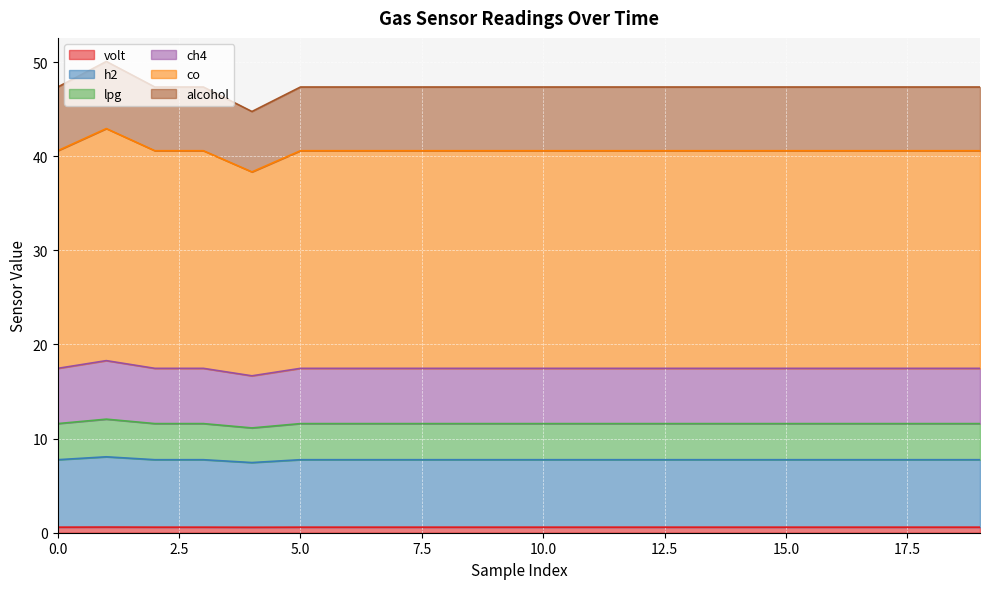

How many series are shown in this chart?

6